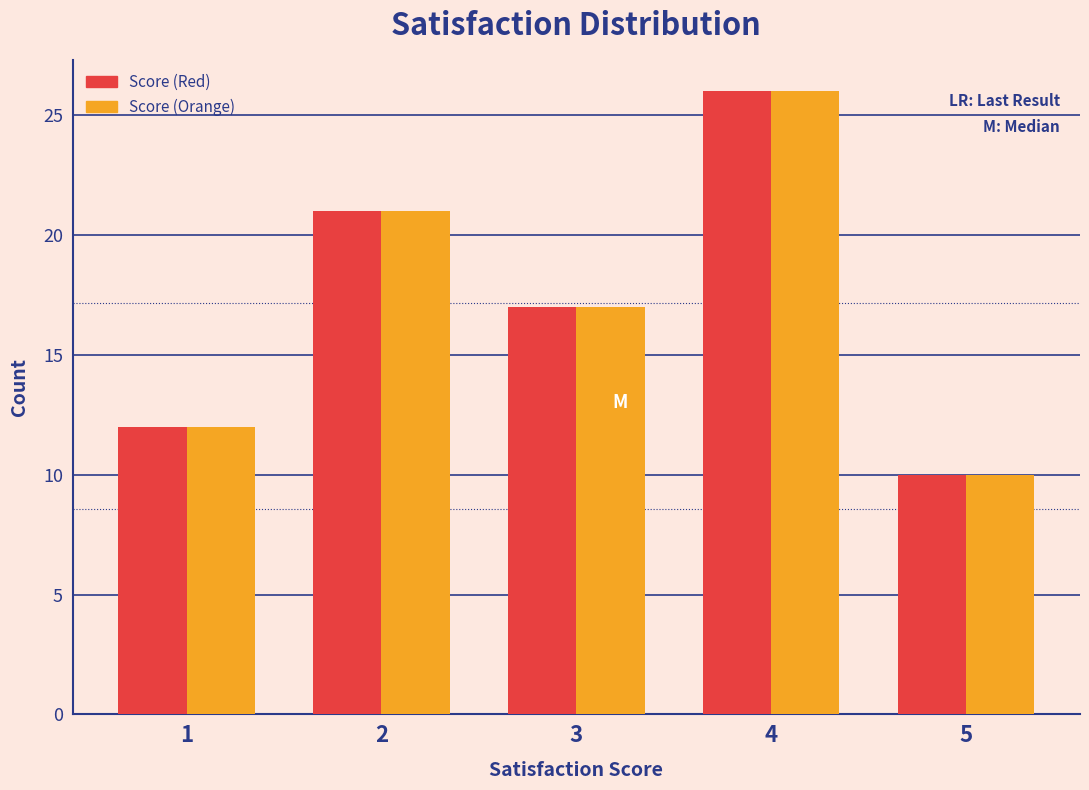

Reading right to left, transcribe all the data shown in this chart.

Score (Red): 5=10	4=26	3=17	2=21	1=12
Score (Orange): 5=10	4=26	3=17	2=21	1=12